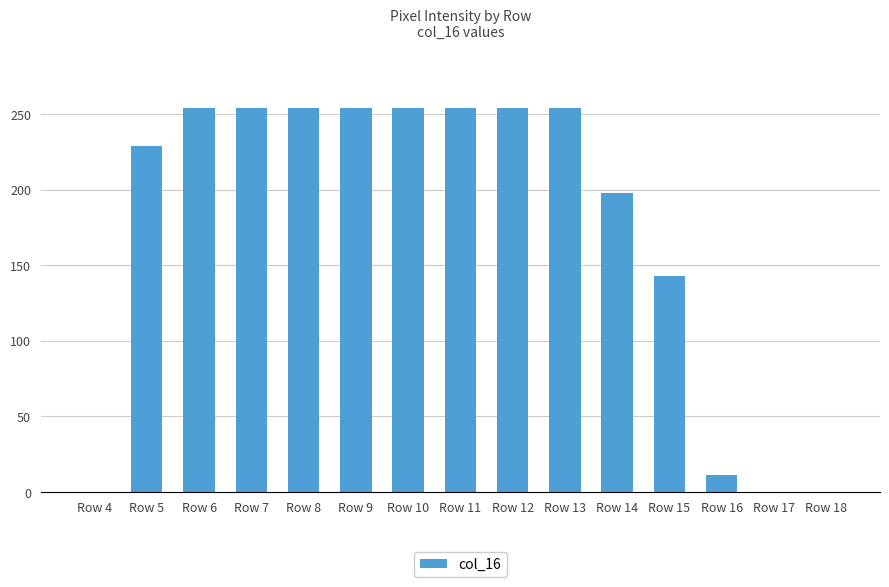

Reading right to left, what are all the values shown in this chart?

0	0	11	143	198	254	254	254	254	254	254	254	254	229	0